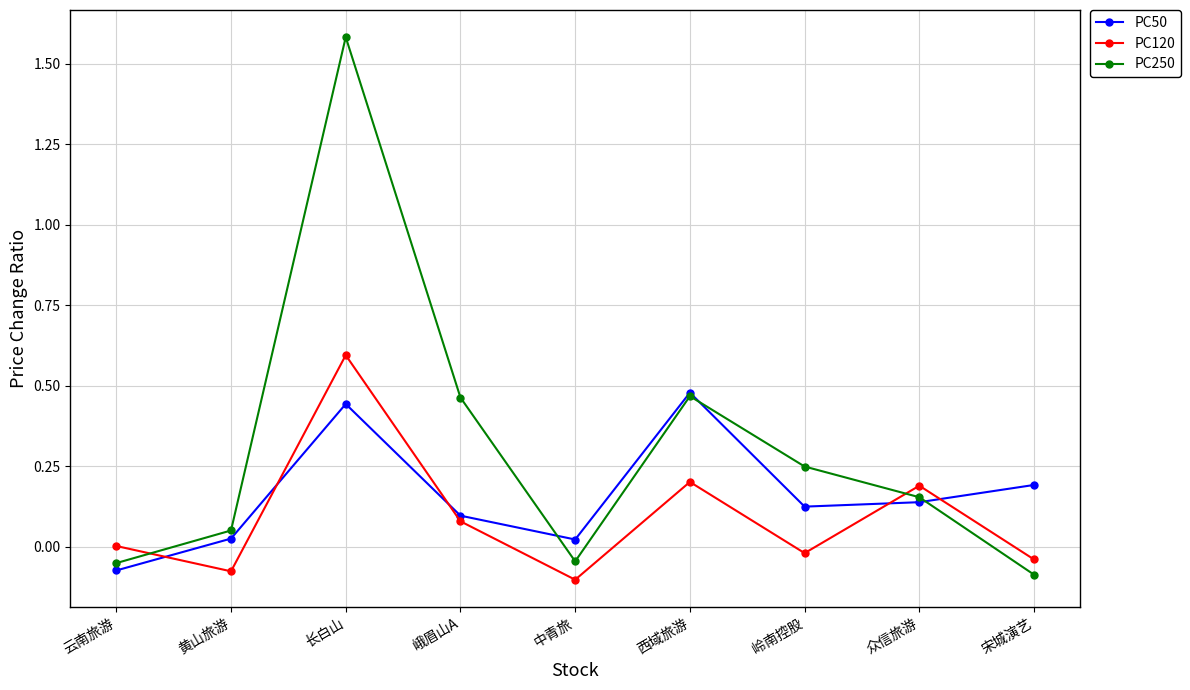

Rank the series by their average value, from highest to lowest.

PC250, PC50, PC120